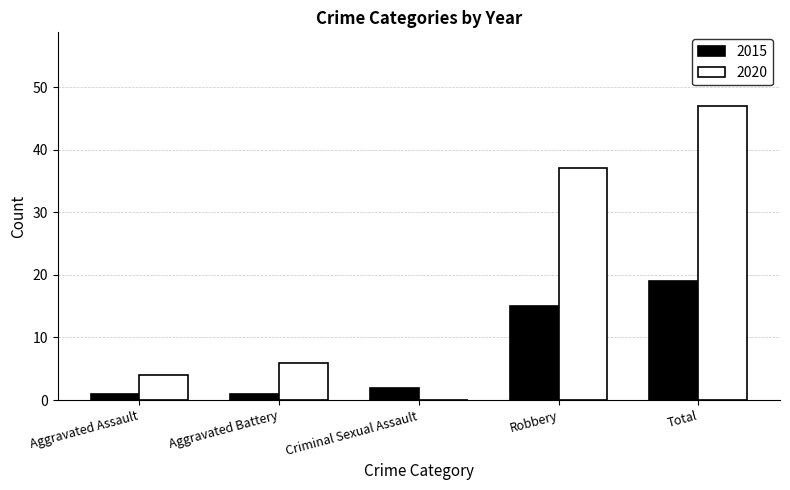

How many series are shown in this chart?

2